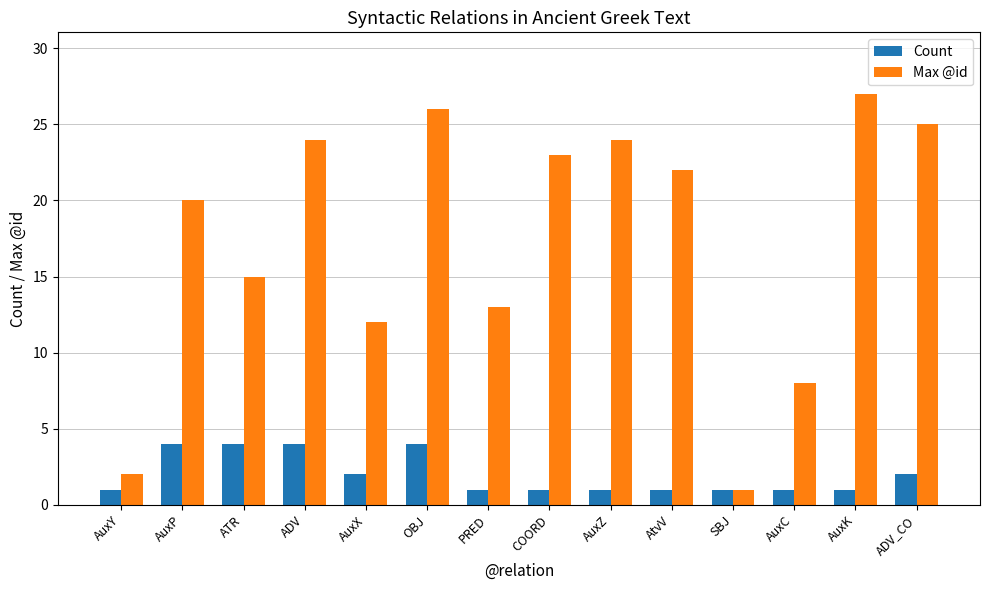

What is the lowest value of the Max @id series?

1